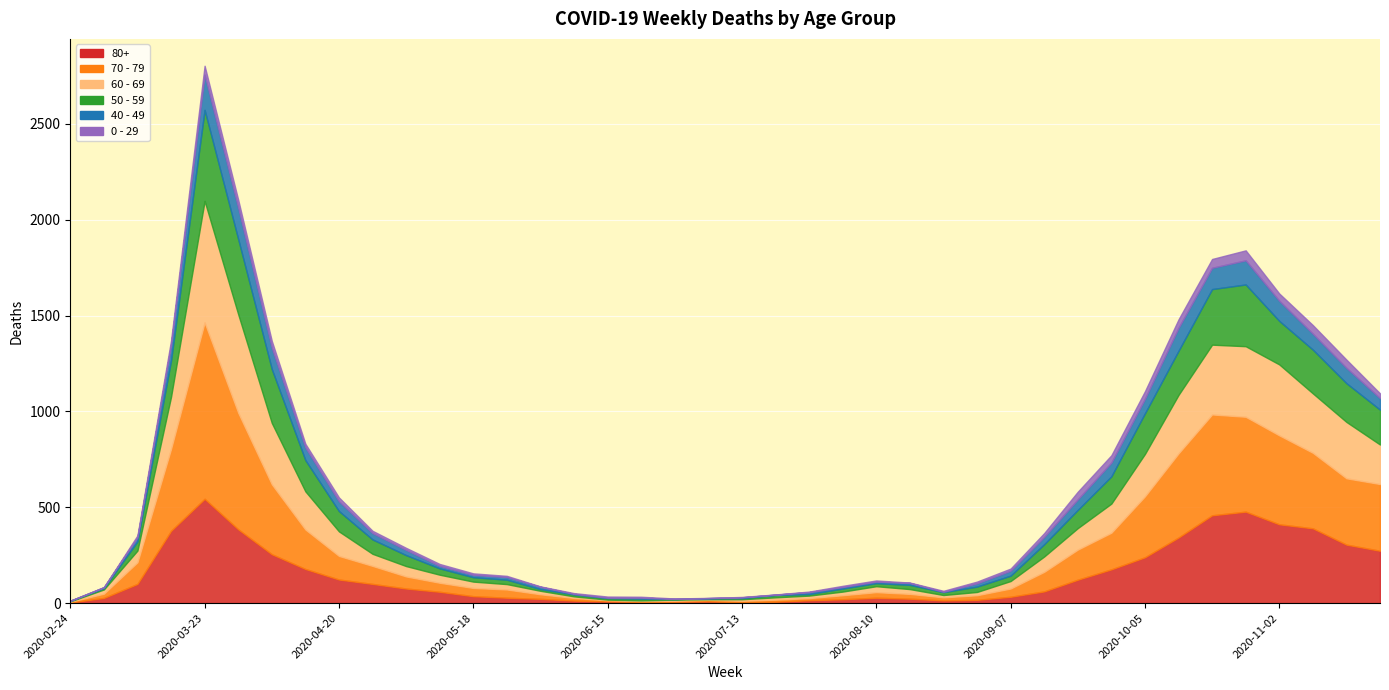

Which series changed the most between 2020-03-23 and 2020-08-03?

70 - 79